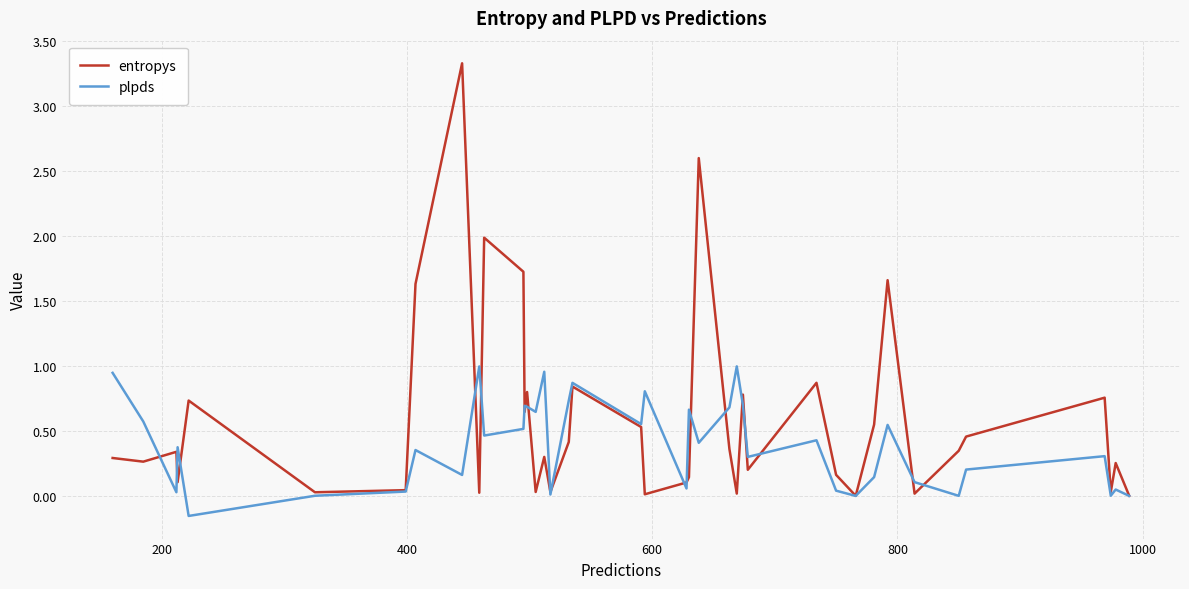

What is the highest value of the entropys series?

3.3